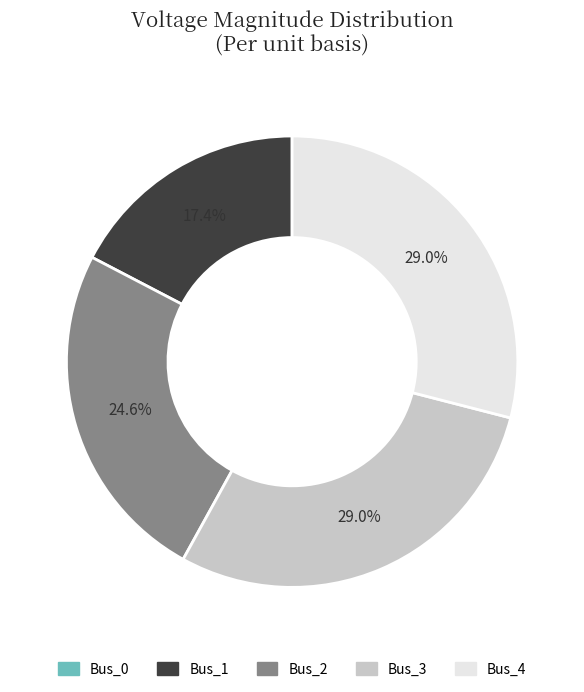

Between Bus_2 and Bus_1, which is larger?

Bus_2